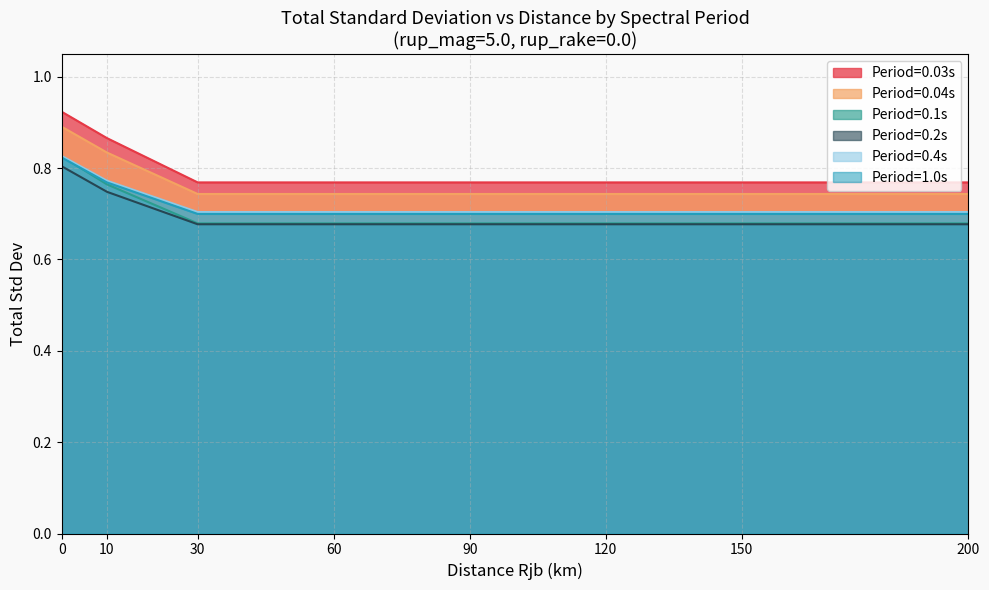

What is the difference between the maximum and minimum values in the 0.4 series?

0.2